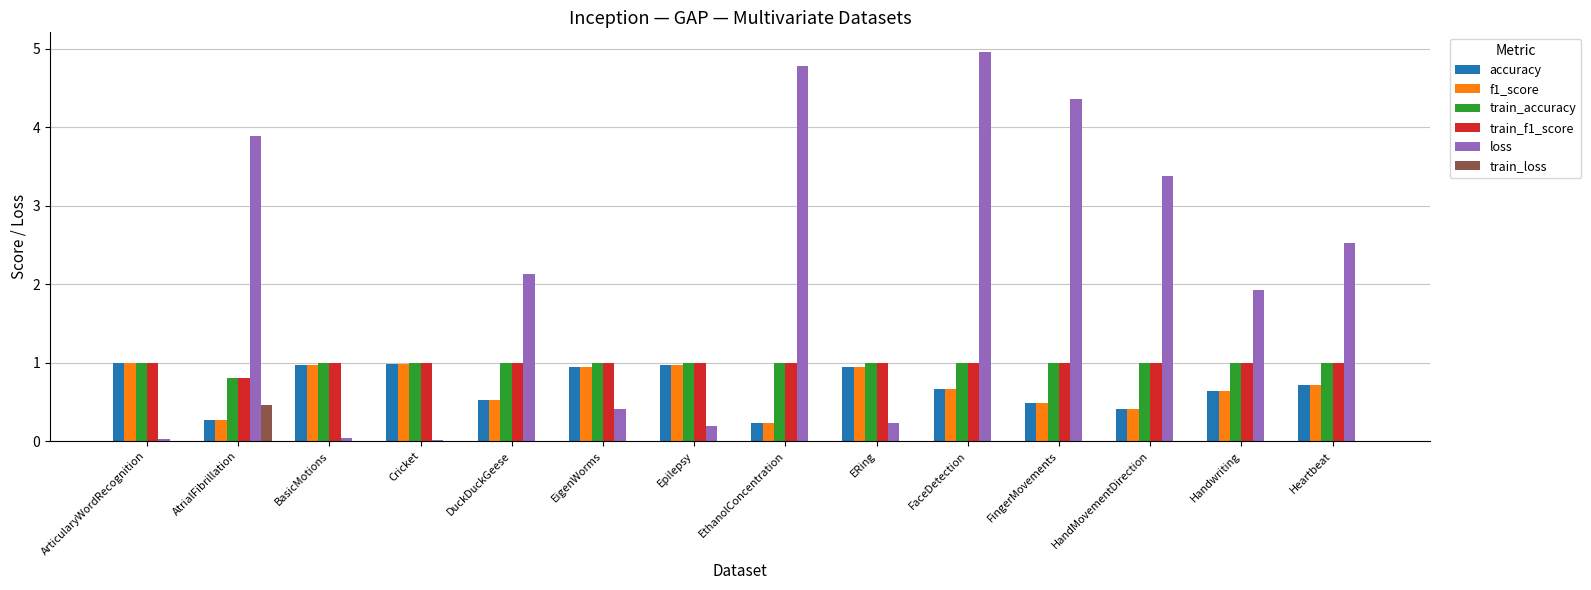

What is the greatest value displayed?

5.0